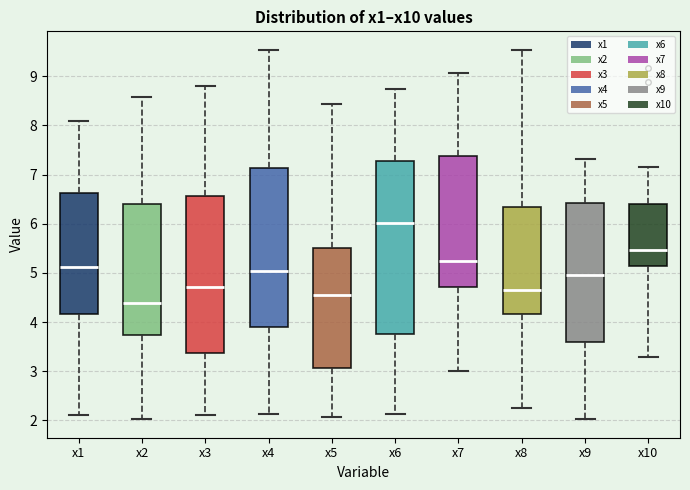

Which box is the tallest, from its lower edge to its upper edge?

x6